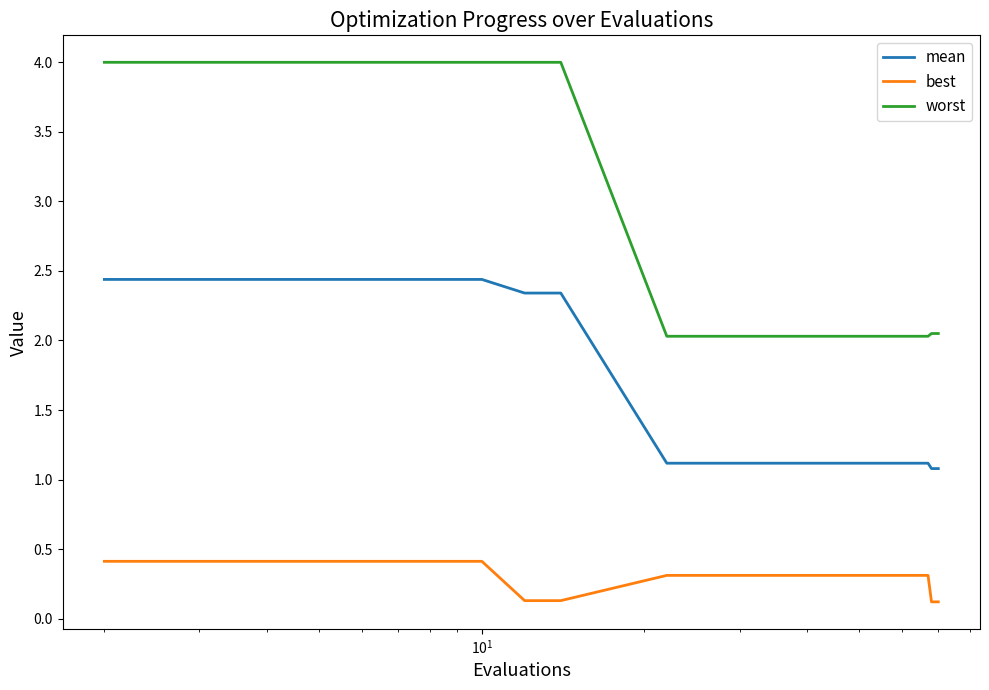

True or false: worst and best intersect in this chart.

False